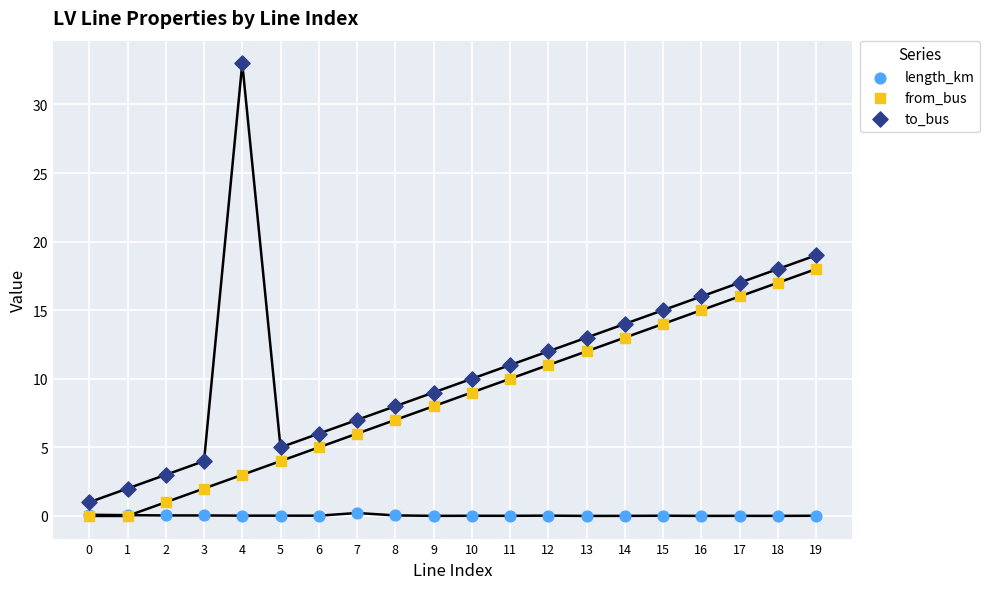

Which series contains the highest Y value?

to_bus